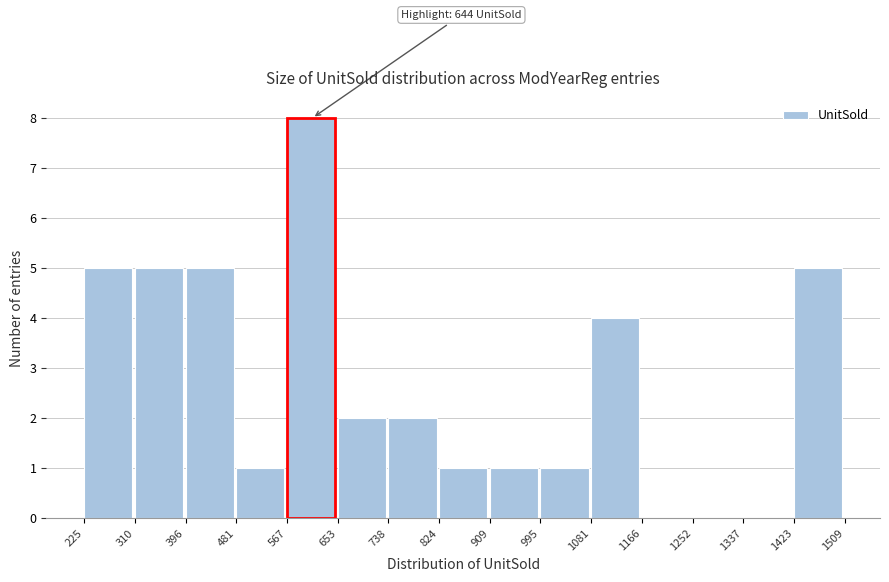

Which range on the x-axis has the tallest bar?

567 to 653